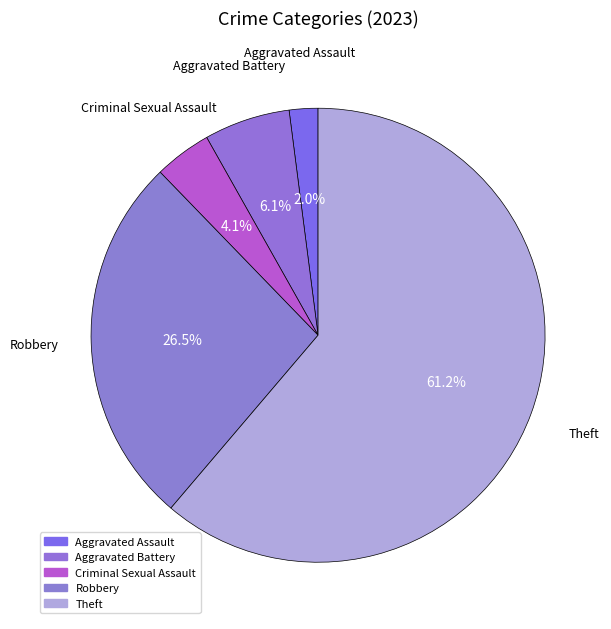

How many segments does this pie chart have?

5